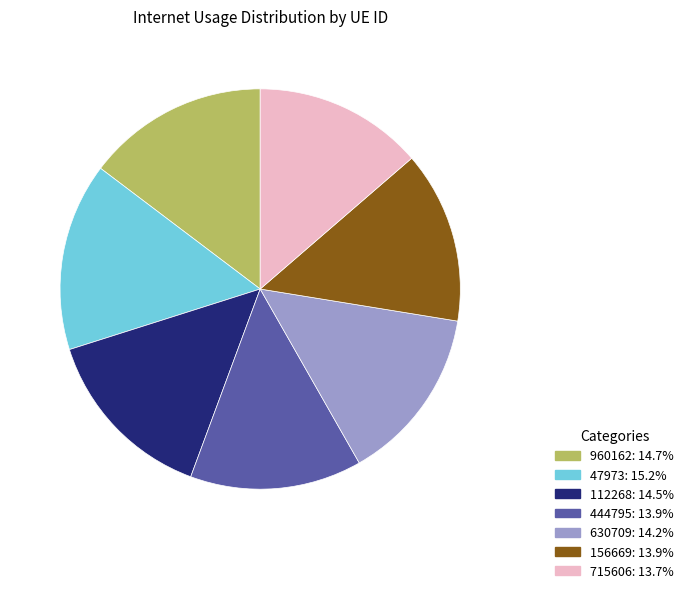

Is there a majority slice in this chart?

No